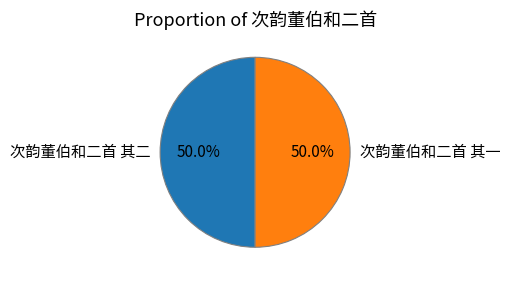

To the nearest percent, what percentage of the pie is 次韵董伯和二首 其一?

50%